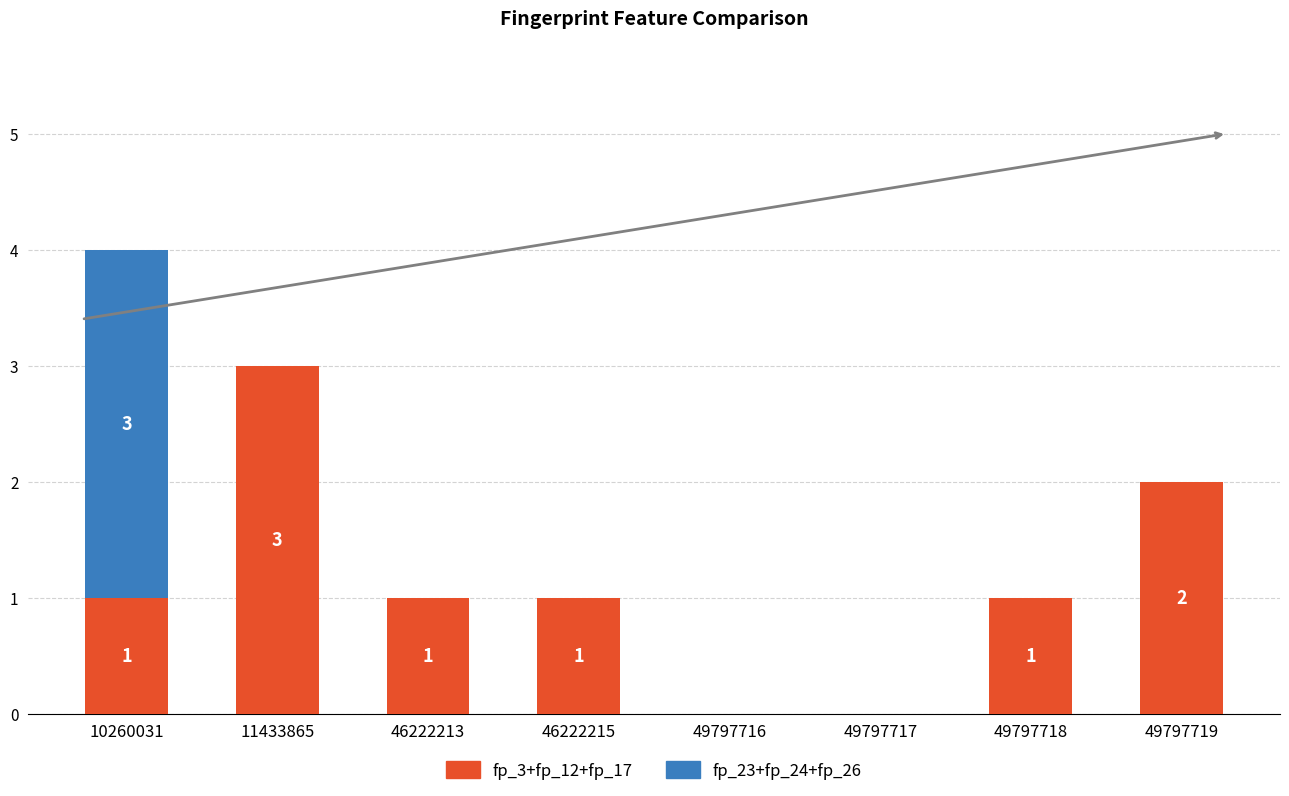

At which category is the sum across all series the highest?

10260031